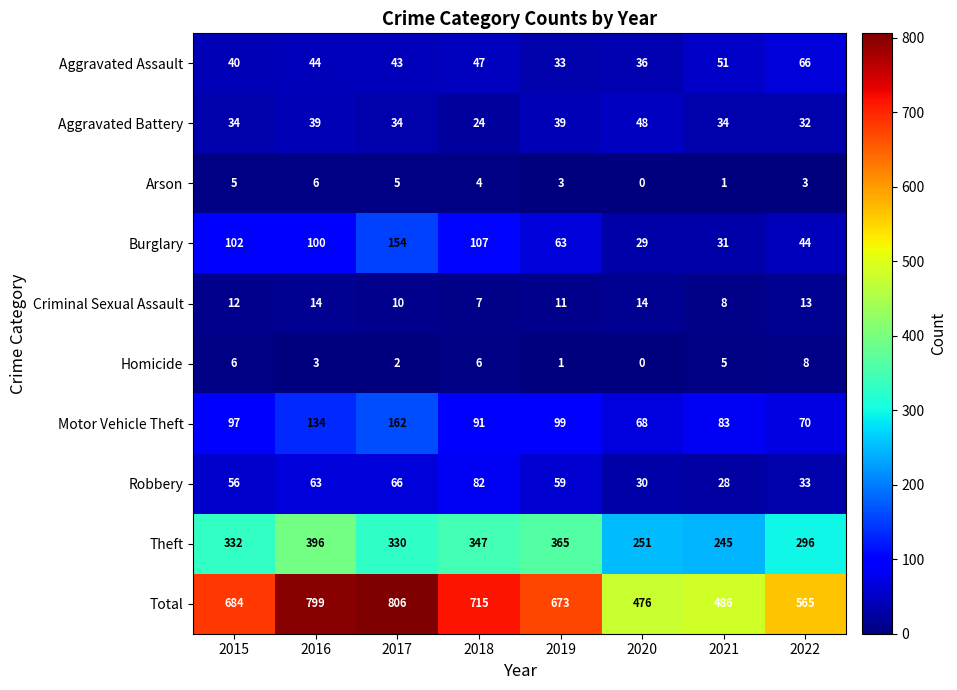

At how many categories does at least one series exceed 50?

8